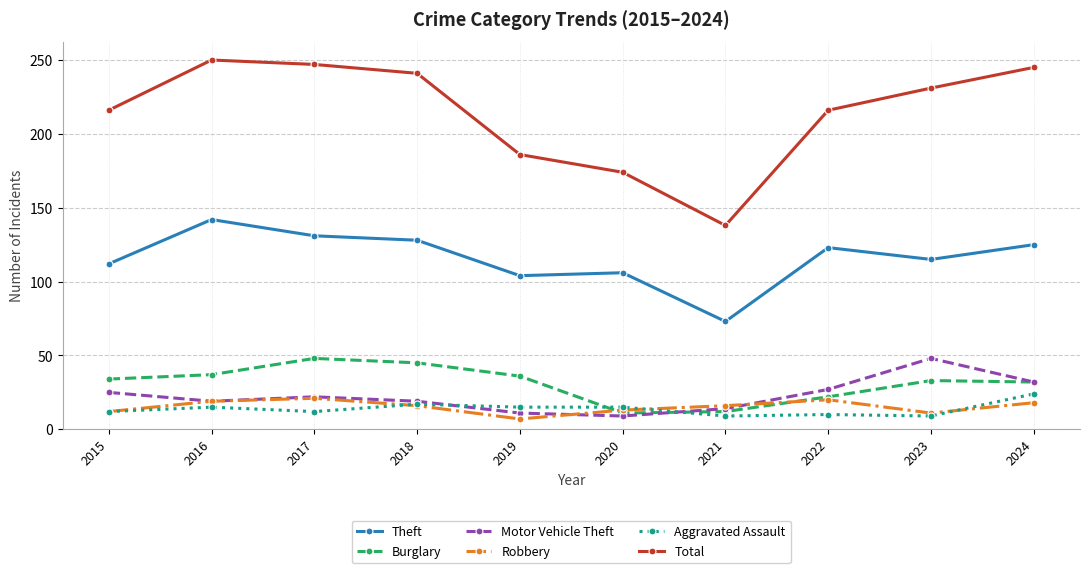

True or false: Theft and Motor Vehicle Theft intersect in this chart.

False